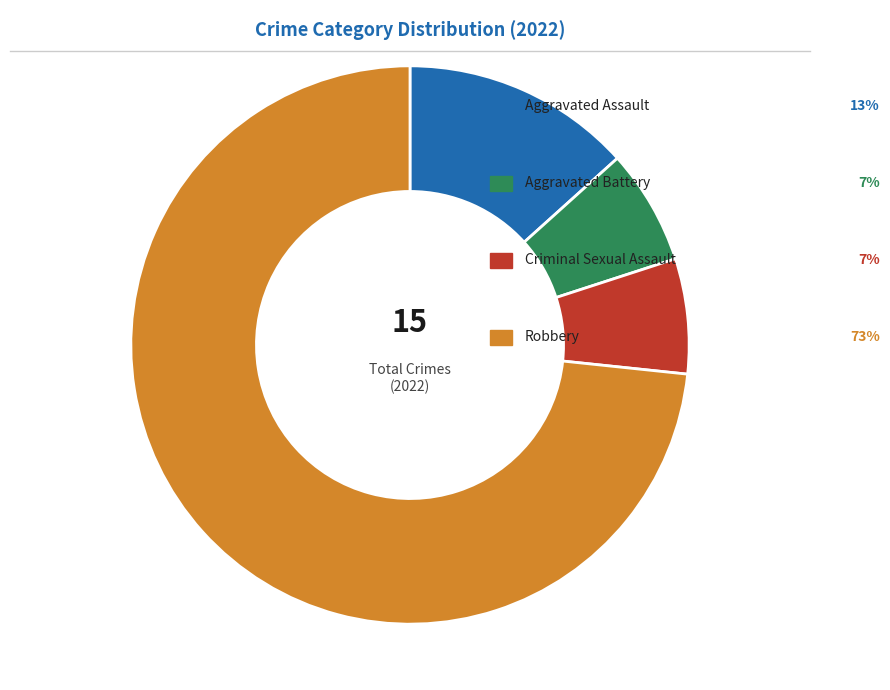

Is there a majority slice in this chart?

Yes